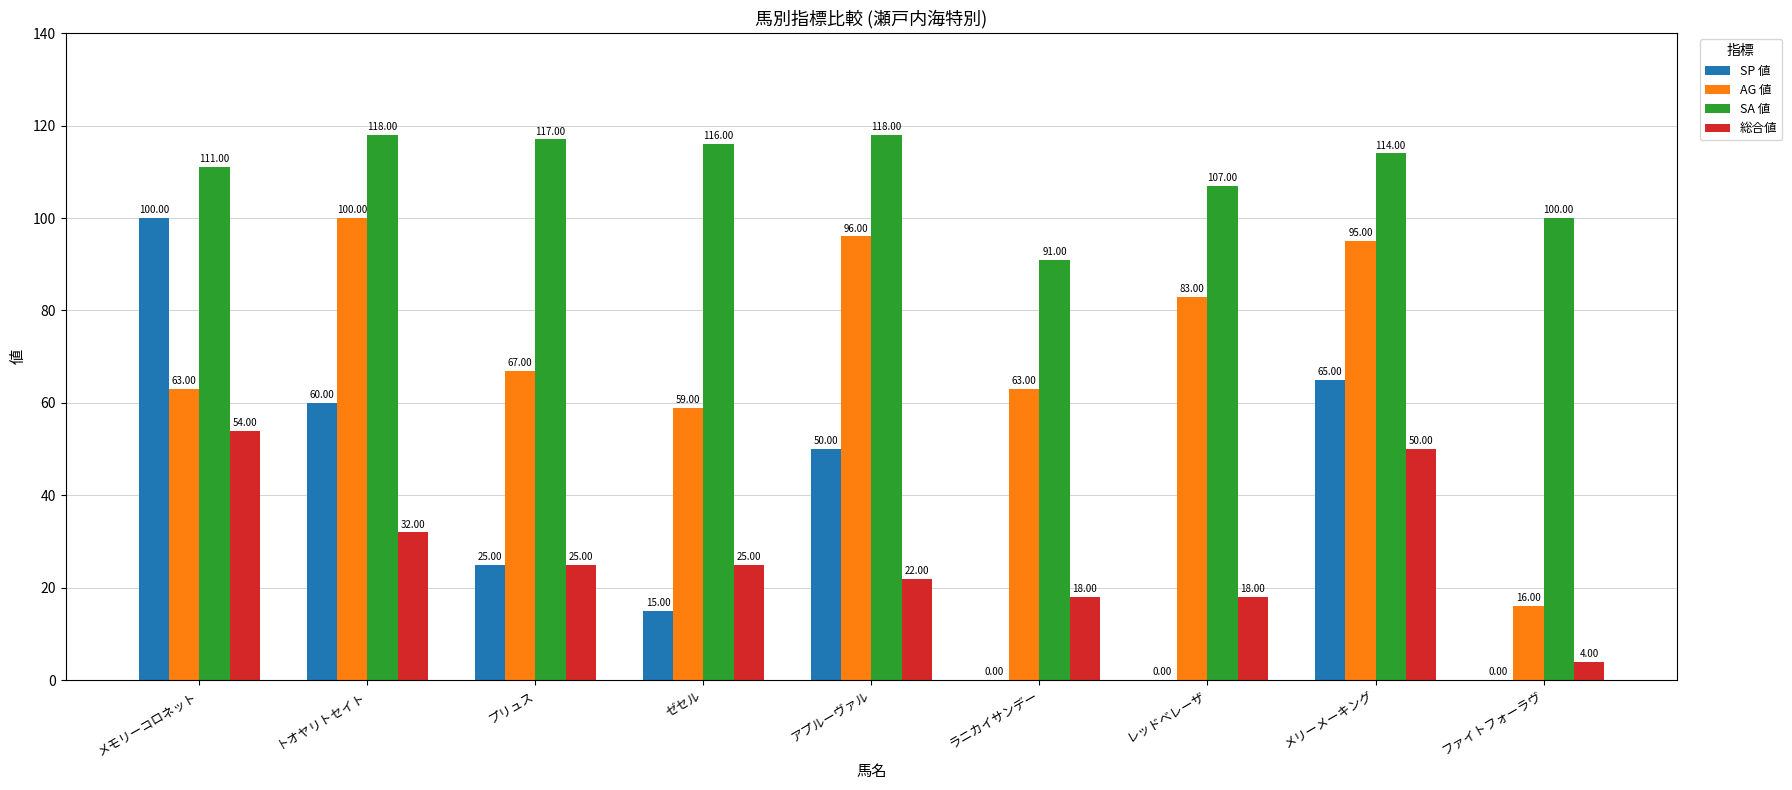

Reading left to right, what are all the values shown in this chart?

SP 値: メモリーコロネット=100	トオヤリトセイト=60	プリュス=25	ゼセル=15	アプルーヴァル=50	ラニカイサンデー=0	レッドベレーザ=0	メリーメーキング=65	ファイトフォーラヴ=0
AG 値: メモリーコロネット=63	トオヤリトセイト=100	プリュス=67	ゼセル=59	アプルーヴァル=96	ラニカイサンデー=63	レッドベレーザ=83	メリーメーキング=95	ファイトフォーラヴ=16
SA 値: メモリーコロネット=111	トオヤリトセイト=118	プリュス=117	ゼセル=116	アプルーヴァル=118	ラニカイサンデー=91	レッドベレーザ=107	メリーメーキング=114	ファイトフォーラヴ=100
総合値: メモリーコロネット=54	トオヤリトセイト=32	プリュス=25	ゼセル=25	アプルーヴァル=22	ラニカイサンデー=18	レッドベレーザ=18	メリーメーキング=50	ファイトフォーラヴ=4